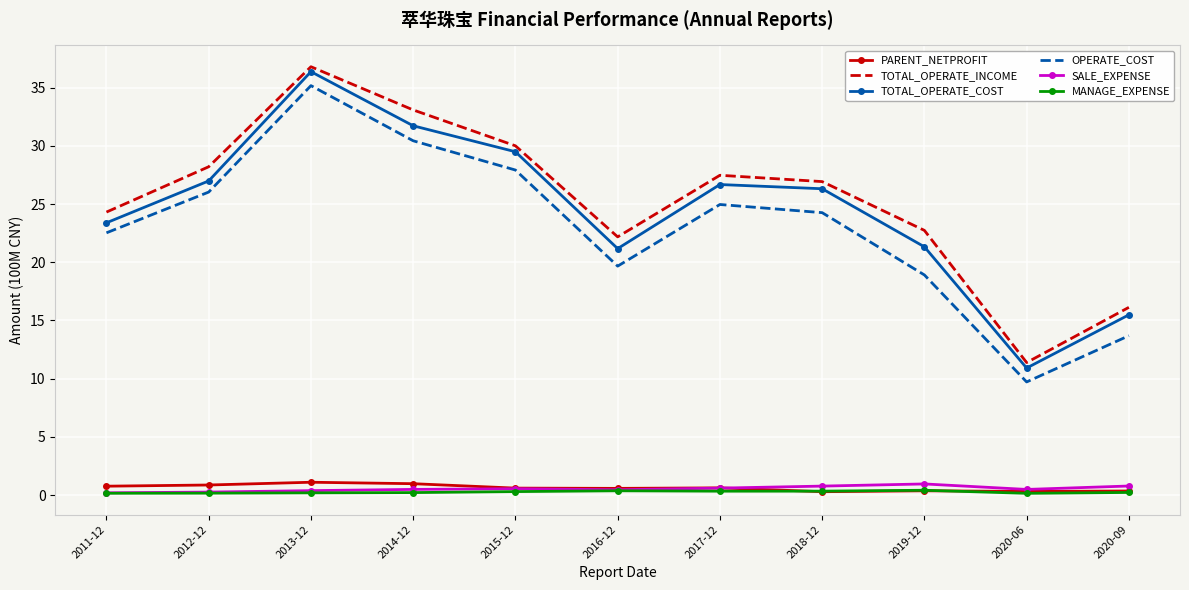

What is the difference between the second highest and minimum values in the TOTAL_OPERATE_INCOME series?

21.7